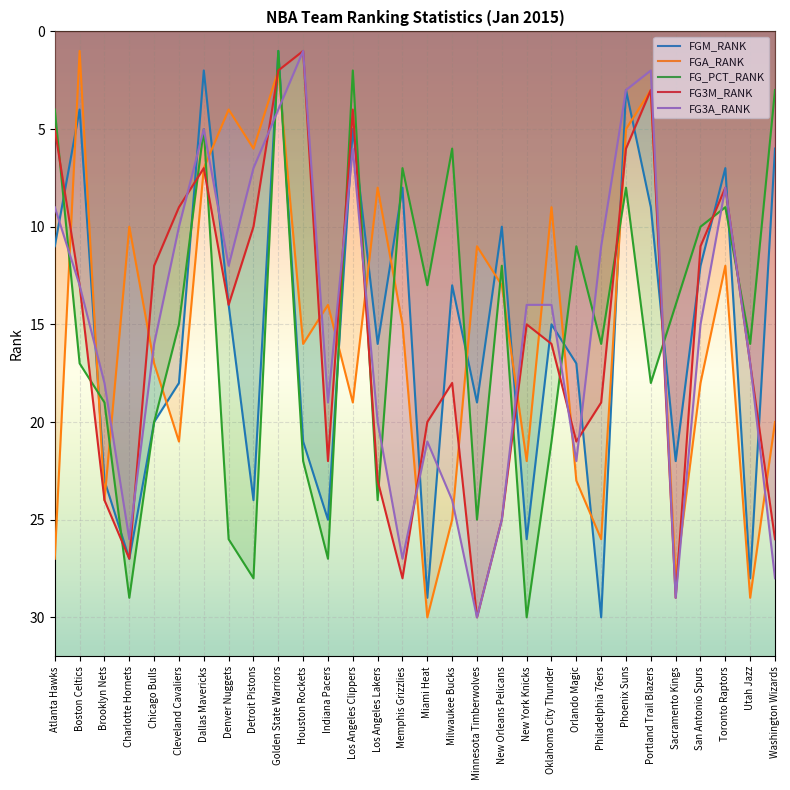

At how many categories does at least one series exceed 22?

18